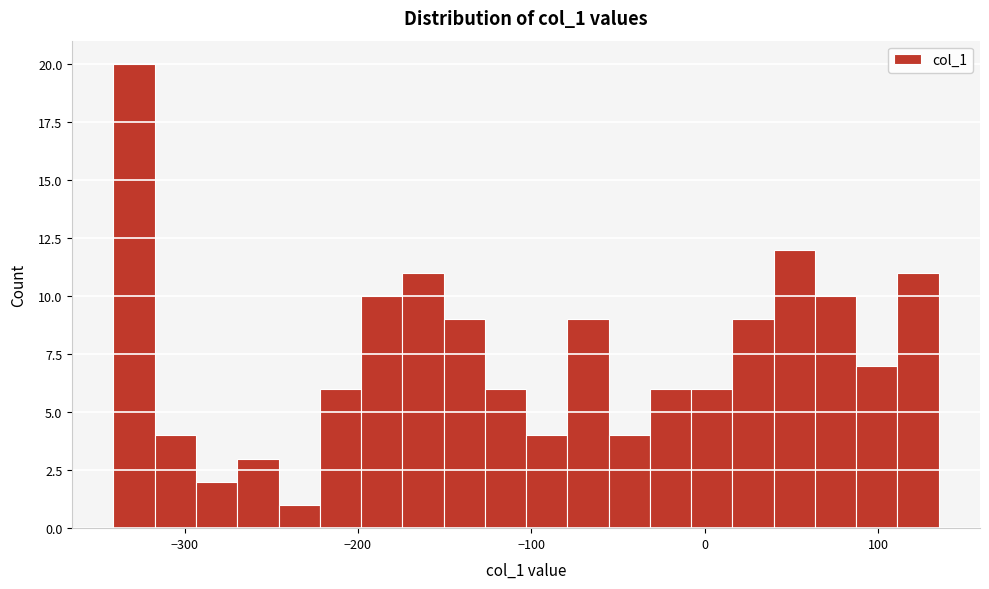

Read against the x-axis, roughly where is the centre of the tallest bar?

-330